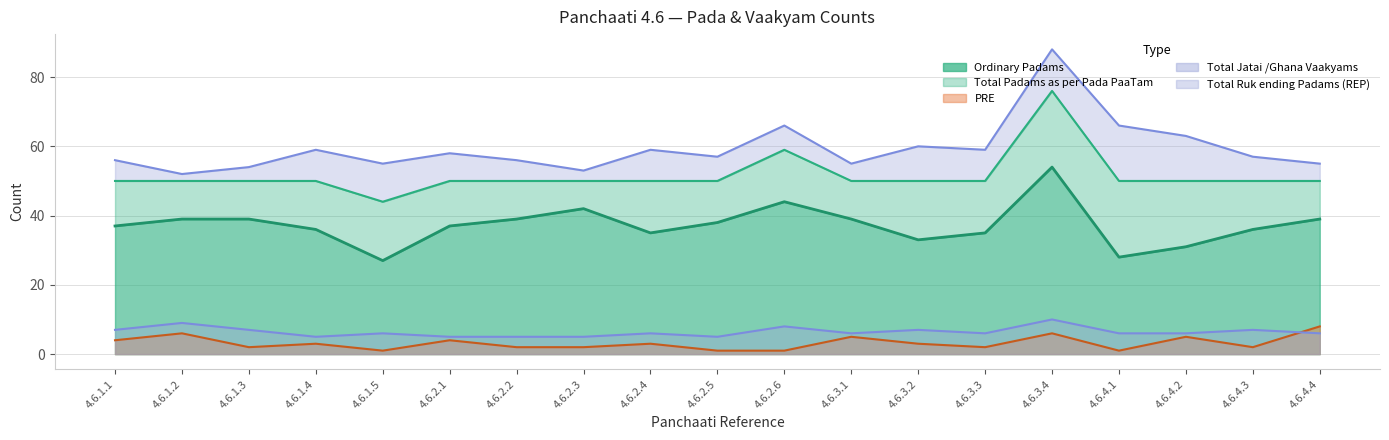

What is the spread (max minus min) of values at 4.6.2.4?

56